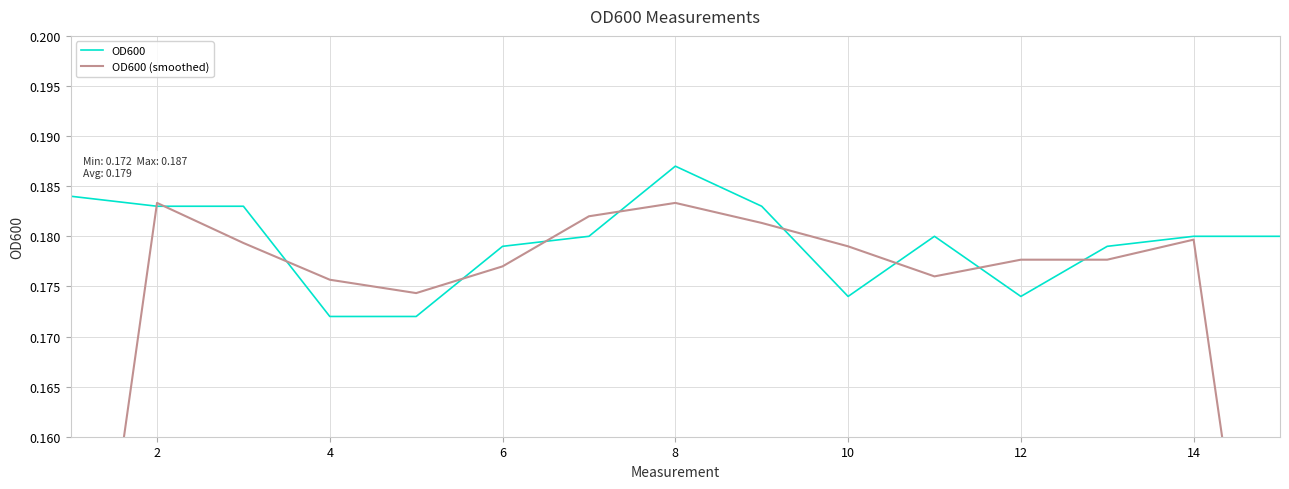

How many series are shown in this chart?

2